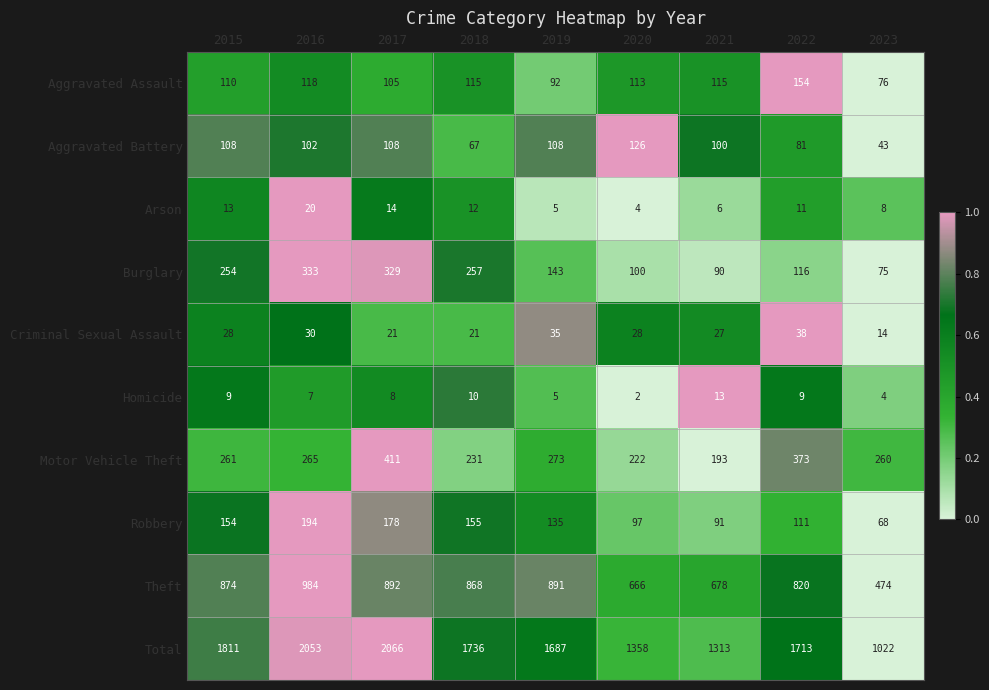

Rank the series at 2016 from highest to lowest value.

Total, Theft, Burglary, Motor Vehicle Theft, Robbery, Aggravated Assault, Aggravated Battery, Criminal Sexual Assault, Arson, Homicide